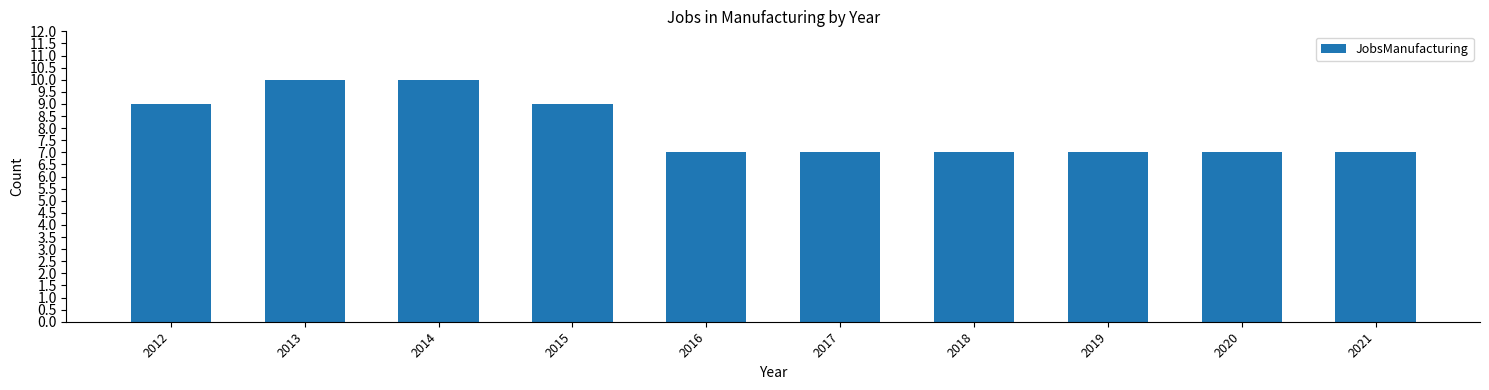

Reading left to right, what are all the values shown in this chart?

2012=9	2013=10	2014=10	2015=9	2016=7	2017=7	2018=7	2019=7	2020=7	2021=7